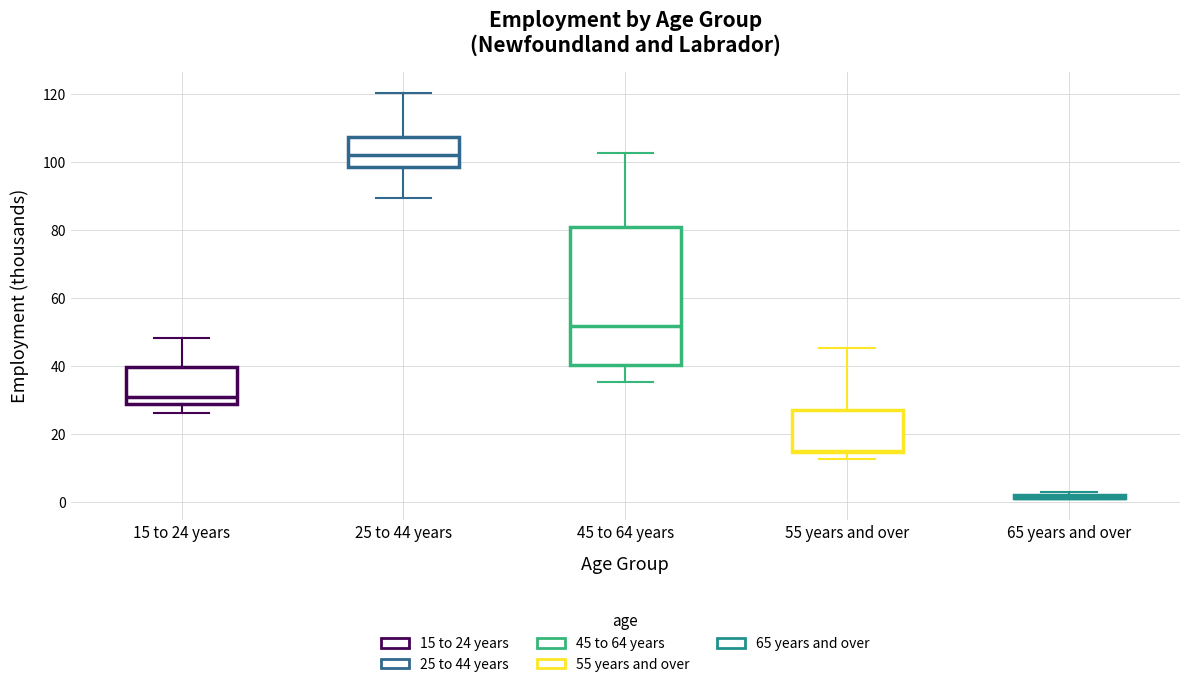

Where does the median line of the box for 15 to 24 years sit on the y-axis? The values are not printed on the chart, so give them approximately, as read against the axis.

30